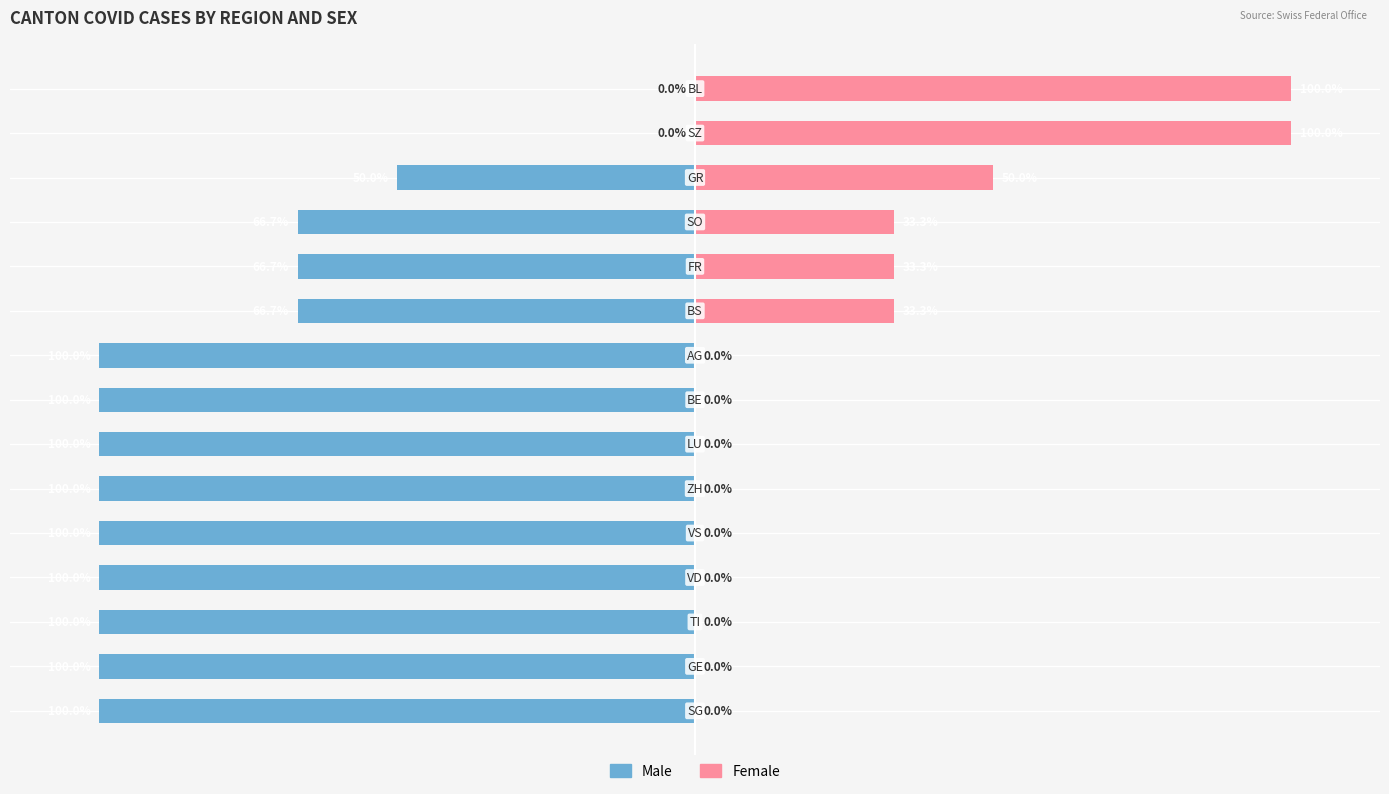

Is it true that Male equals -104.5 at 9?

False